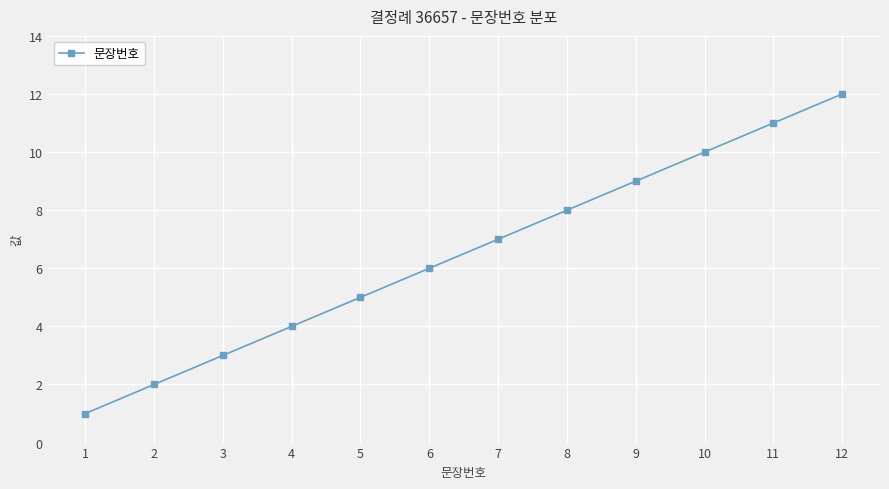

Reading left to right, transcribe all the data shown in this chart.

1=1	2=2	3=3	4=4	5=5	6=6	7=7	8=8	9=9	10=10	11=11	12=12